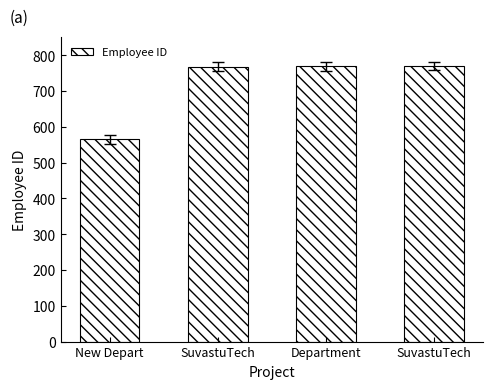

Count the number of data series in this chart.

1